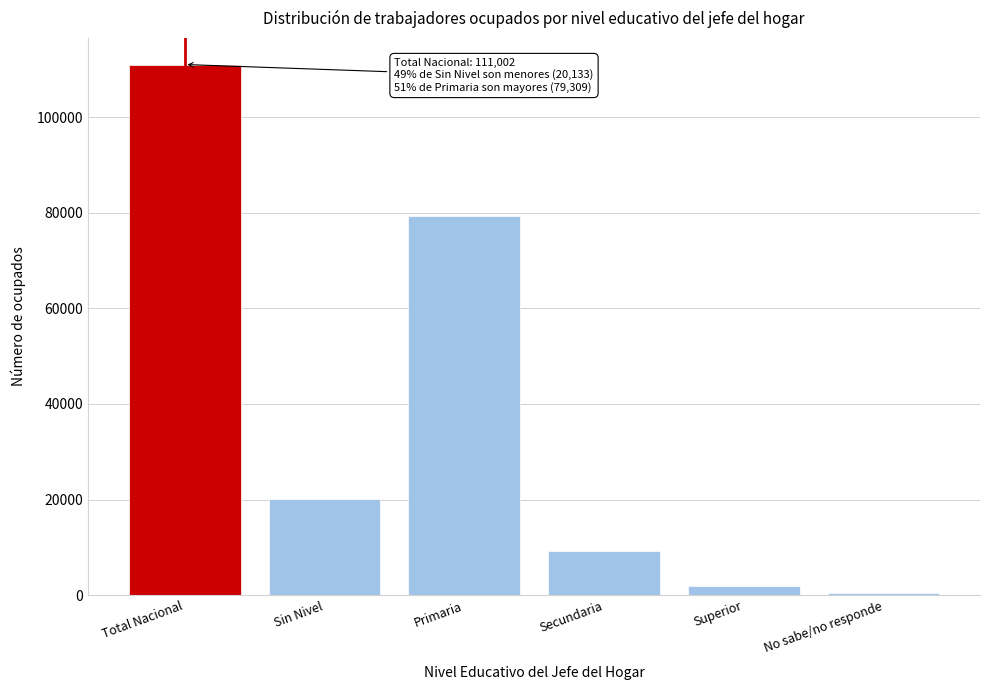

Reading right to left, what are all the values shown in this chart?

No sabe/no responde=492.7	Superior=1896.8	Secundaria=9170.5	Primaria=79309.2	Sin Nivel=20133.3	Total Nacional=111002.4